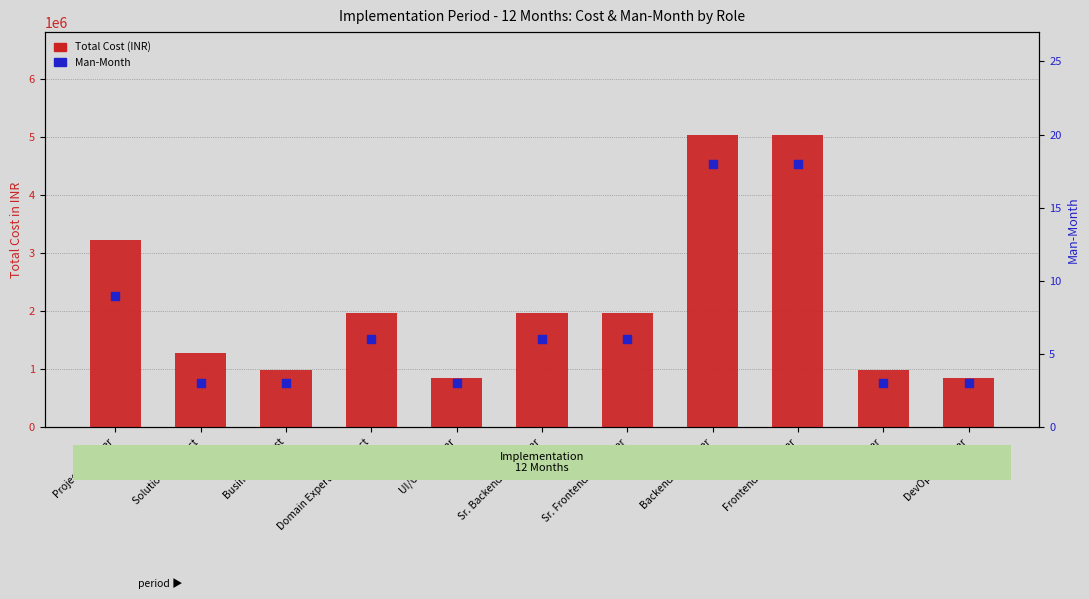

What are all the series names shown in the legend?

Total Cost (INR), Man-Month